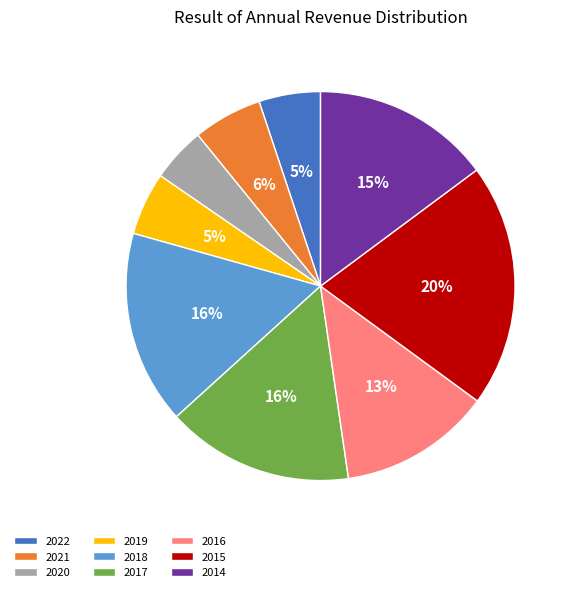

What percentage is the 2021 slice, to the nearest percent?

6%